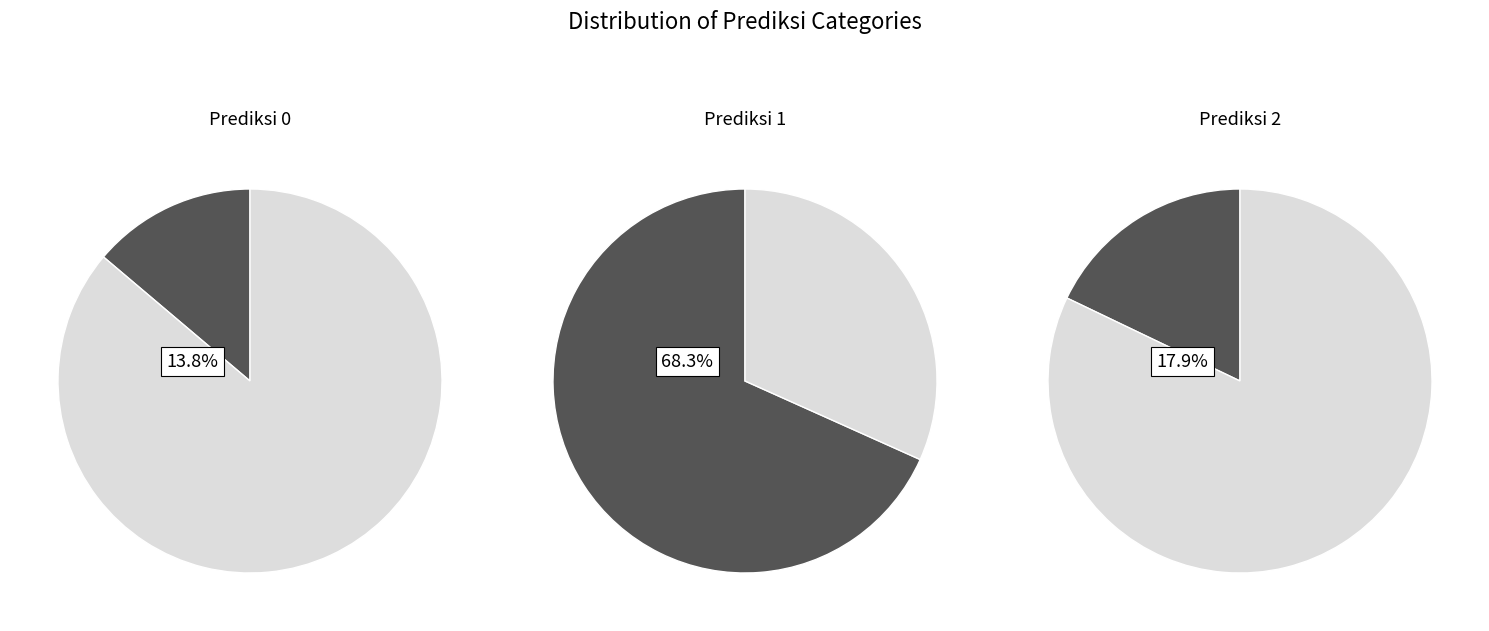

Count the number of slices in the pie.

2